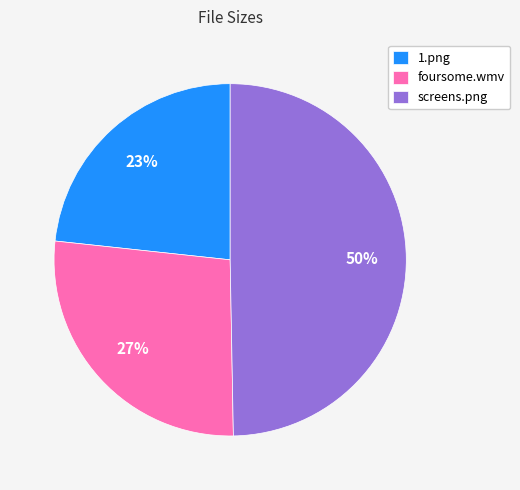

Count the number of slices in the pie.

3